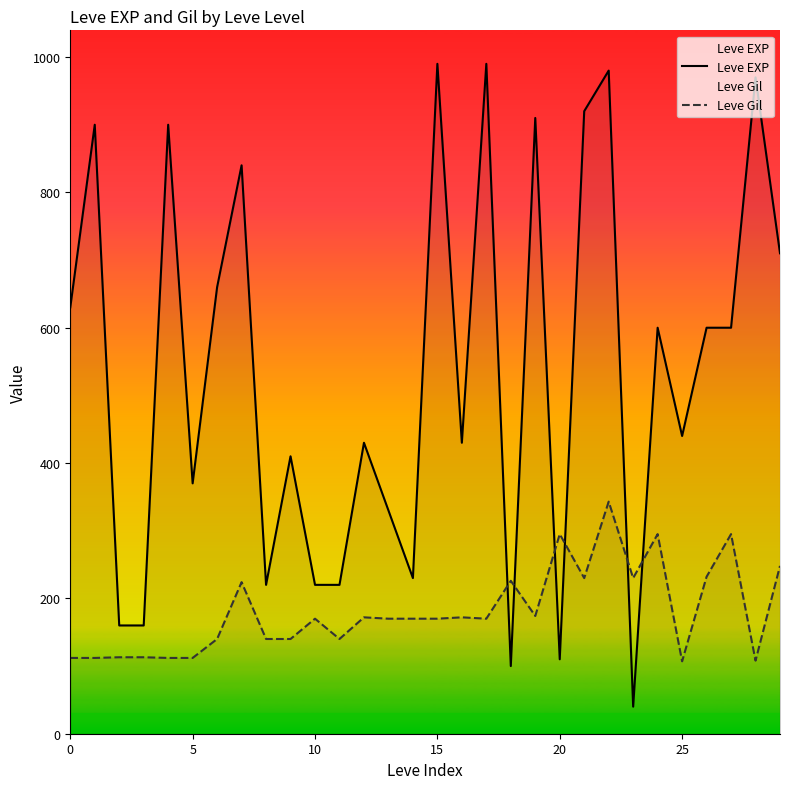

After their last crossing, which series has the higher values: Leve Gil or Leve EXP?

Leve EXP